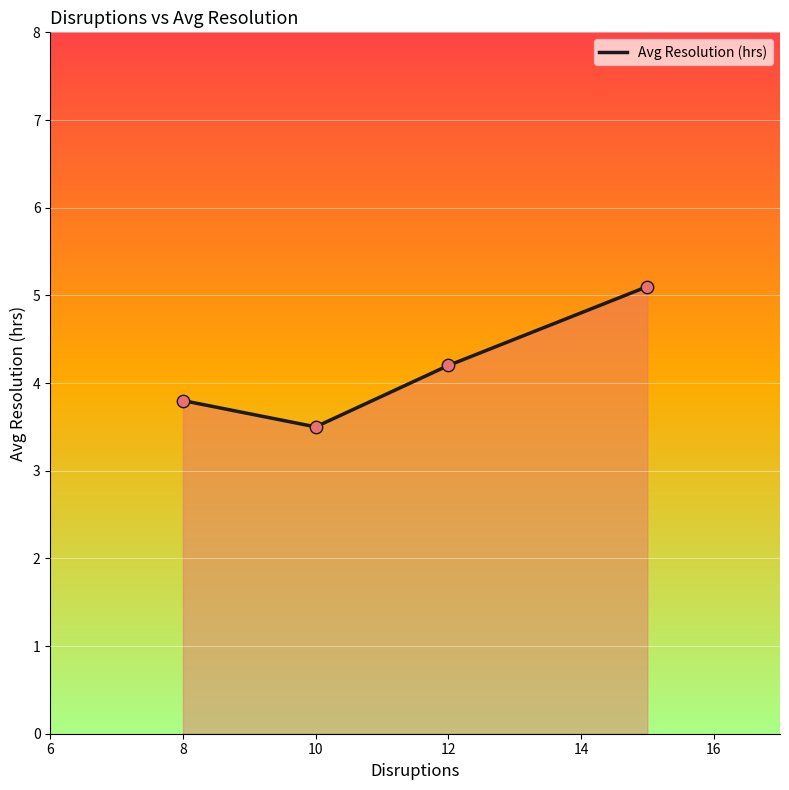

How many interior local valleys (lower than both neighbors) does the data have?

1